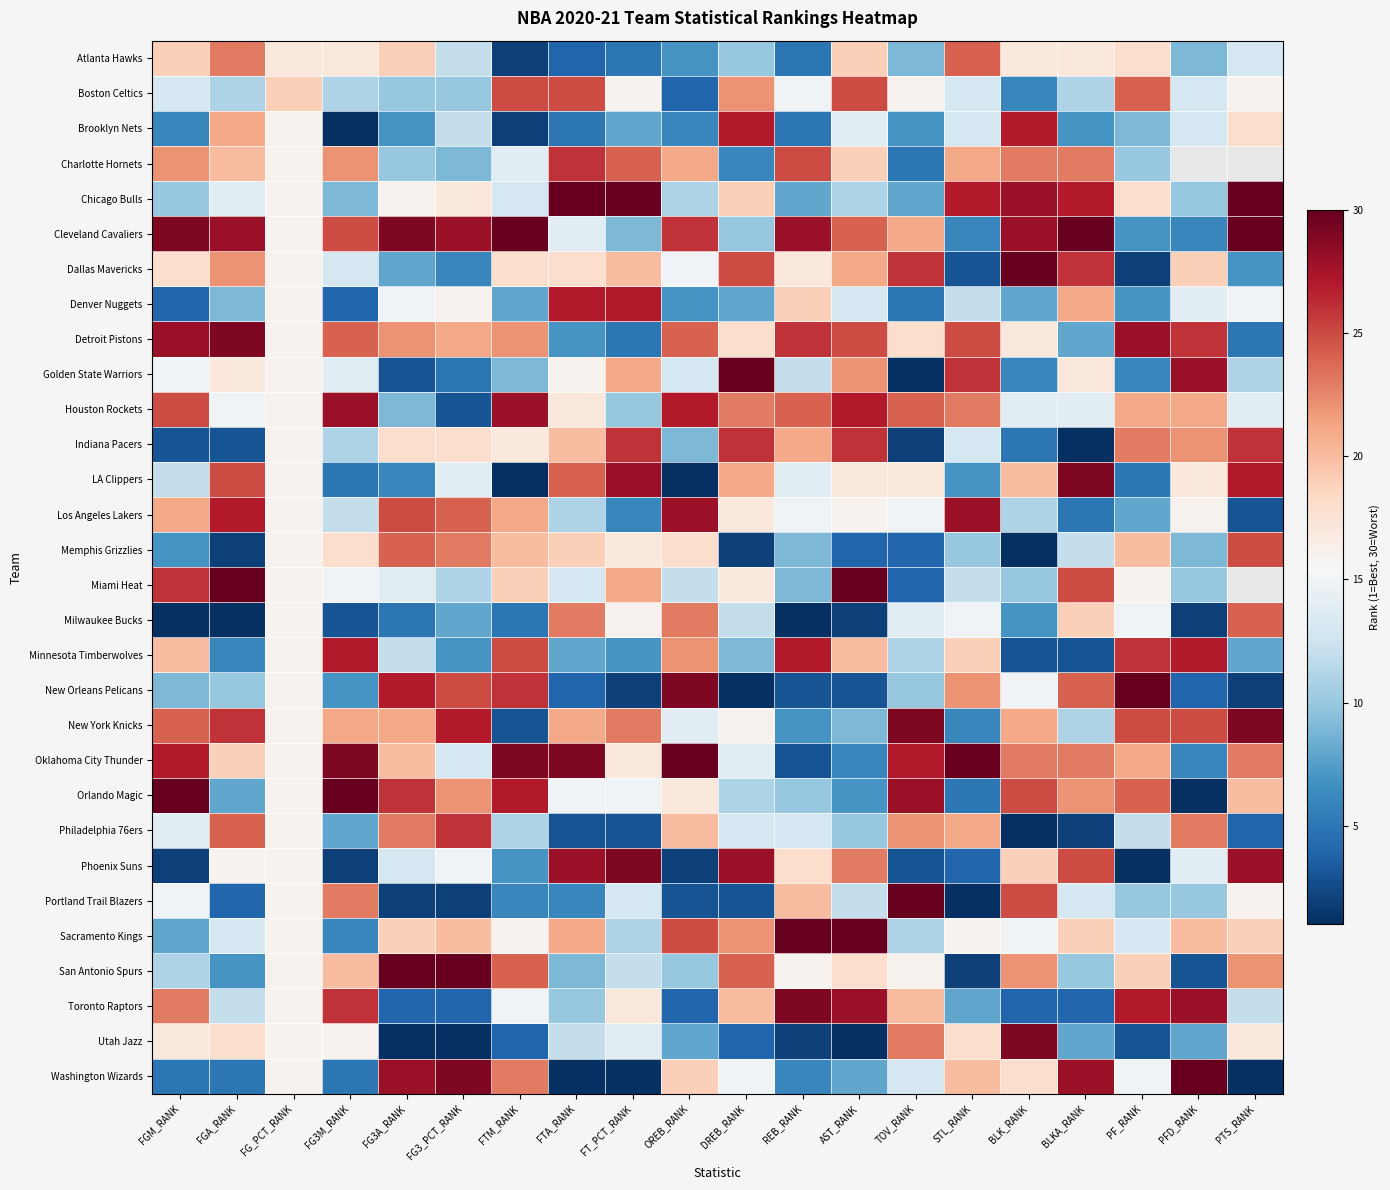

Where is Golden State Warriors nearest to the value 15?

FGM_RANK